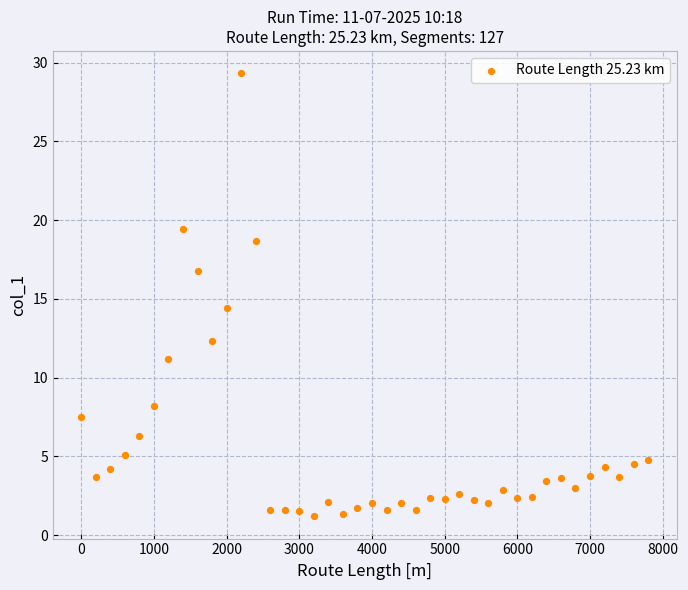

What is the range of Y values (max minus min)?

28.1